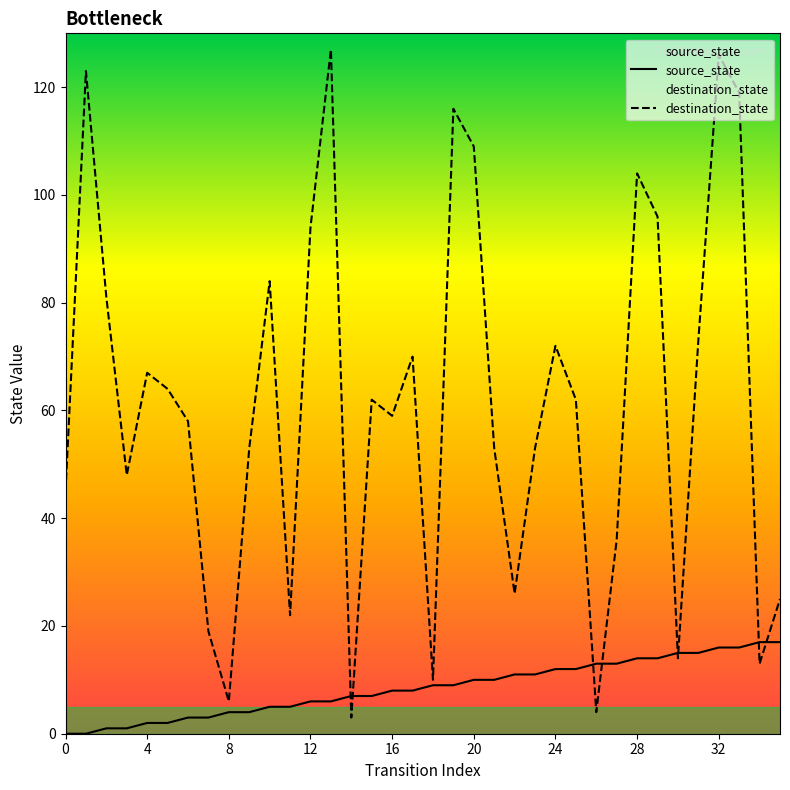

What is the total value across all series at 16?

67